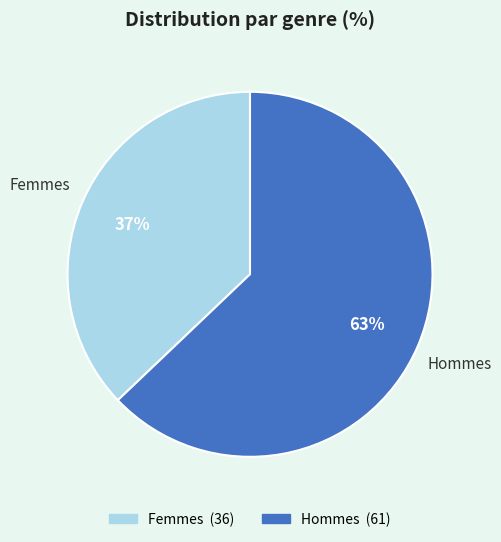

What is the ratio of the value at Femmes to the value at Hommes?

0.6